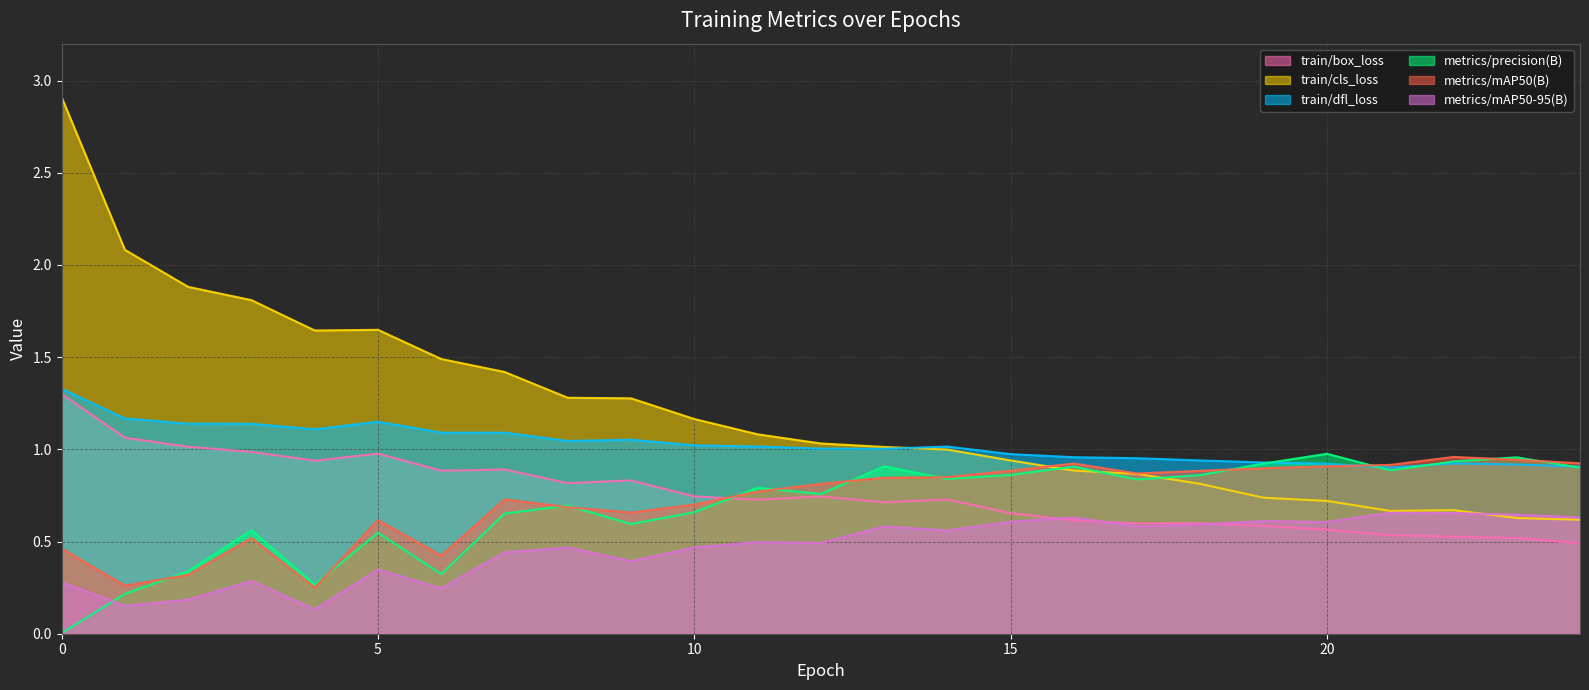

The metrics/mAP50(B) series shows 0.8 at 13. True or false?

True